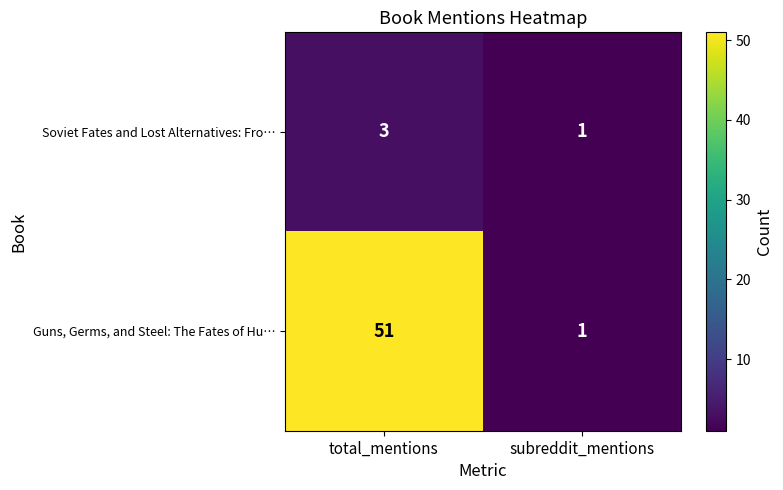

What is the average value of the Guns, Germs, and Steel: The Fates of Hu… series?

26